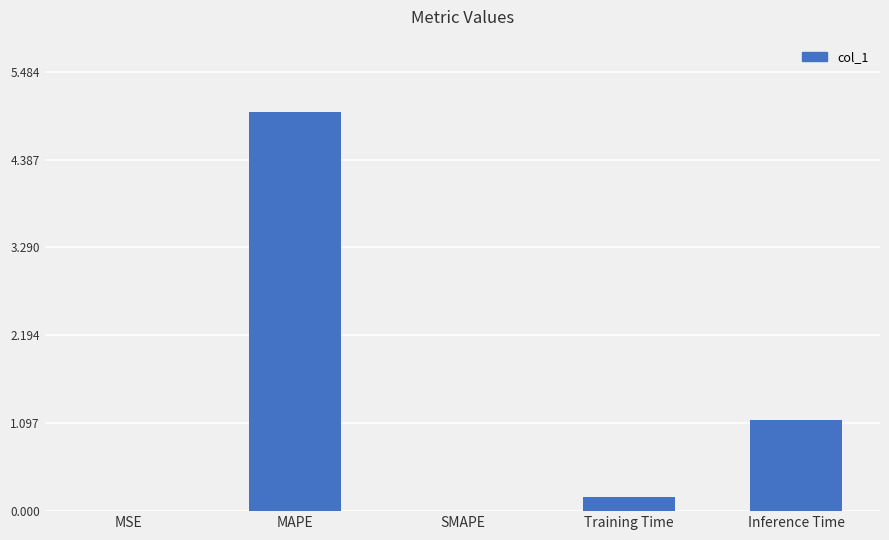

The value at MAPE is 5.0. True or false?

True